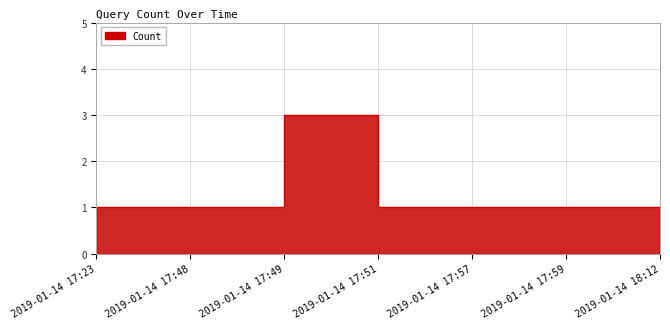

The value at 2019-01-14 17:51 is 1. True or false?

False